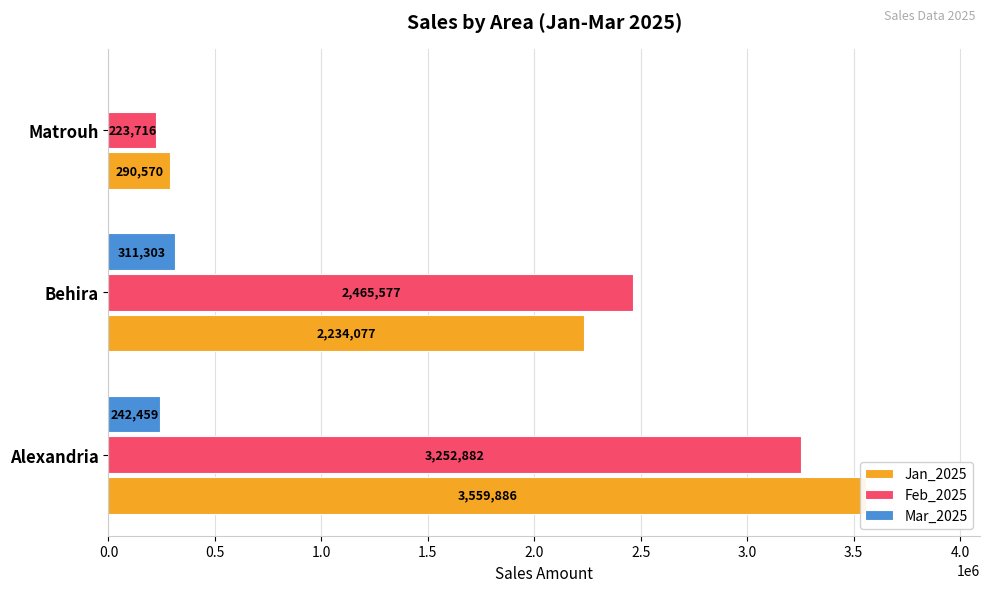

Rank the series at Behira from lowest to highest value.

Mar_2025, Jan_2025, Feb_2025